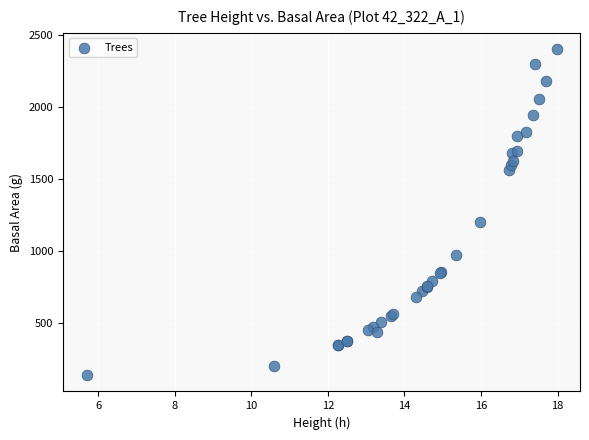

What Y value in the scatter plot is closest to 1268?

1201.7